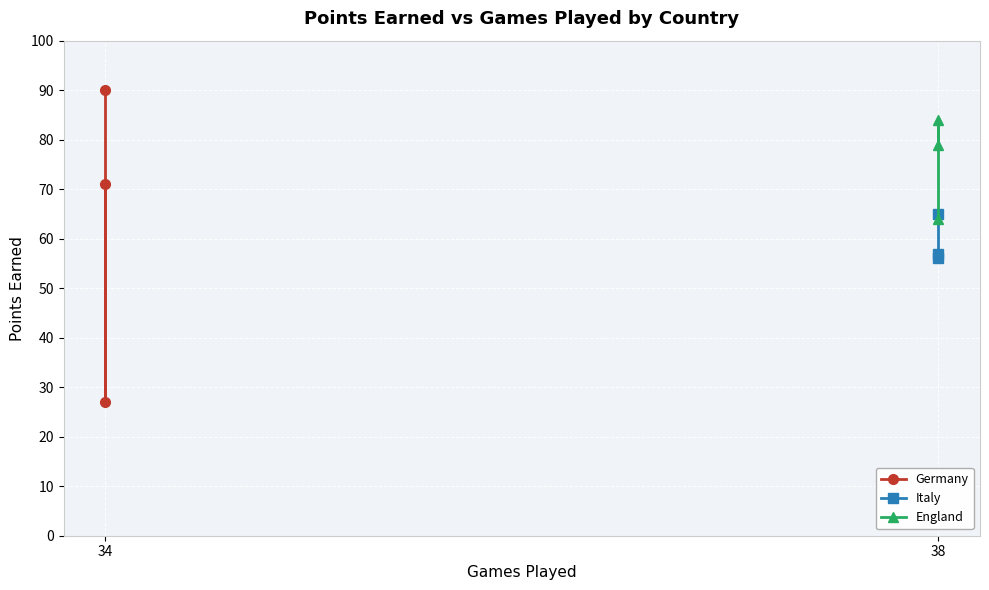

Rank the series by their average value, from highest to lowest.

England, Germany, Italy